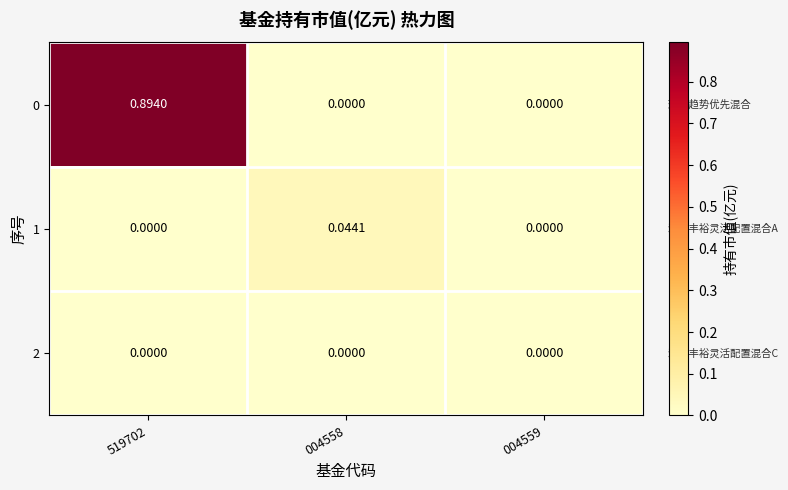

Is the value of 2 at 004558 greater than the value of 0 at 519702?

No